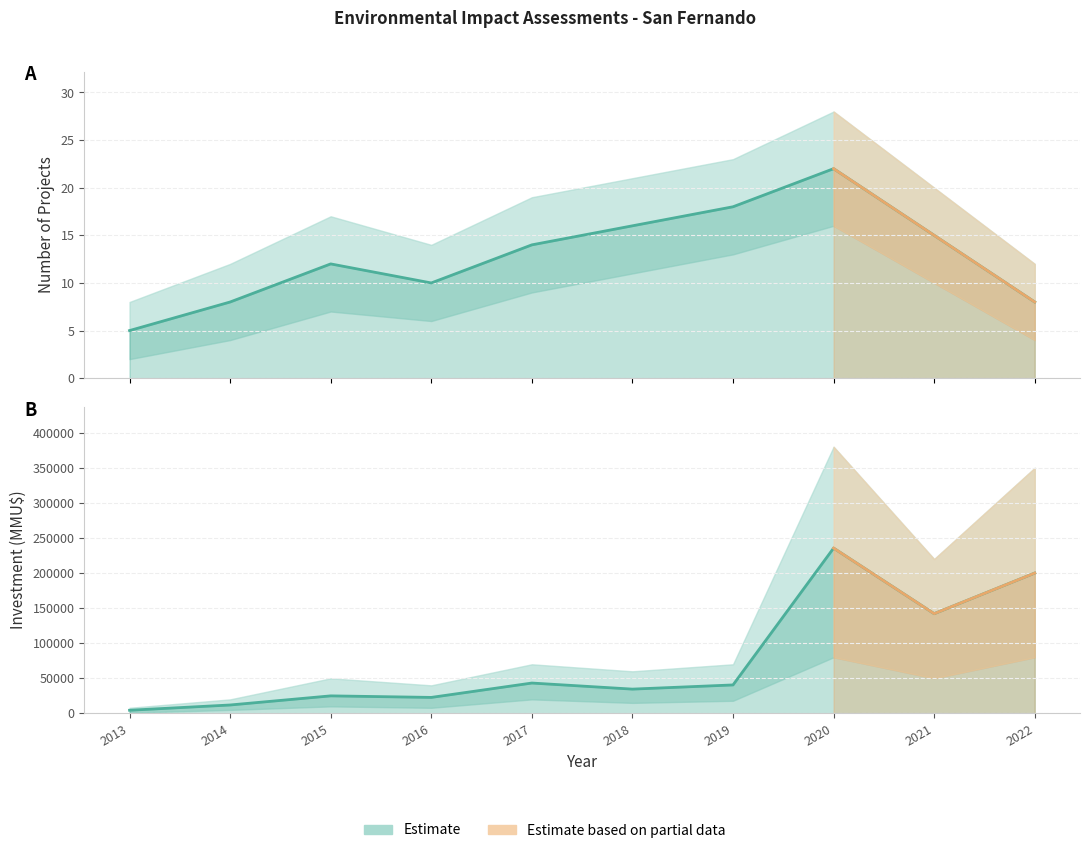

What is the difference between the highest and lowest values at 2022?

200010